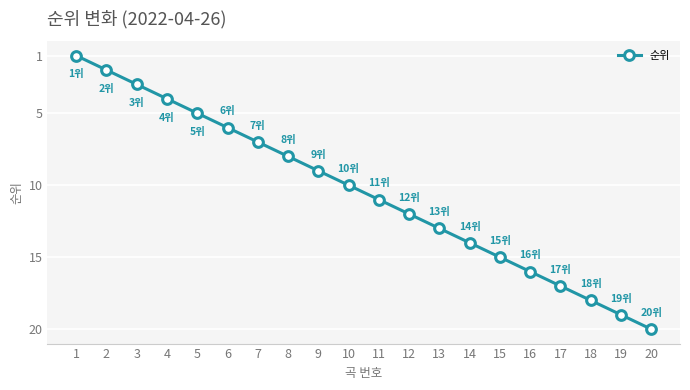

What is the change in value from 7 to 20?

+13